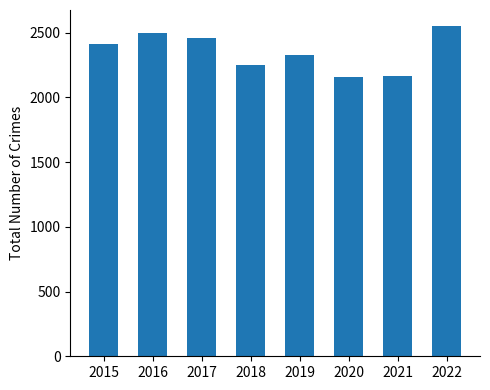

What is the value of the 7th bar from the left?

2161